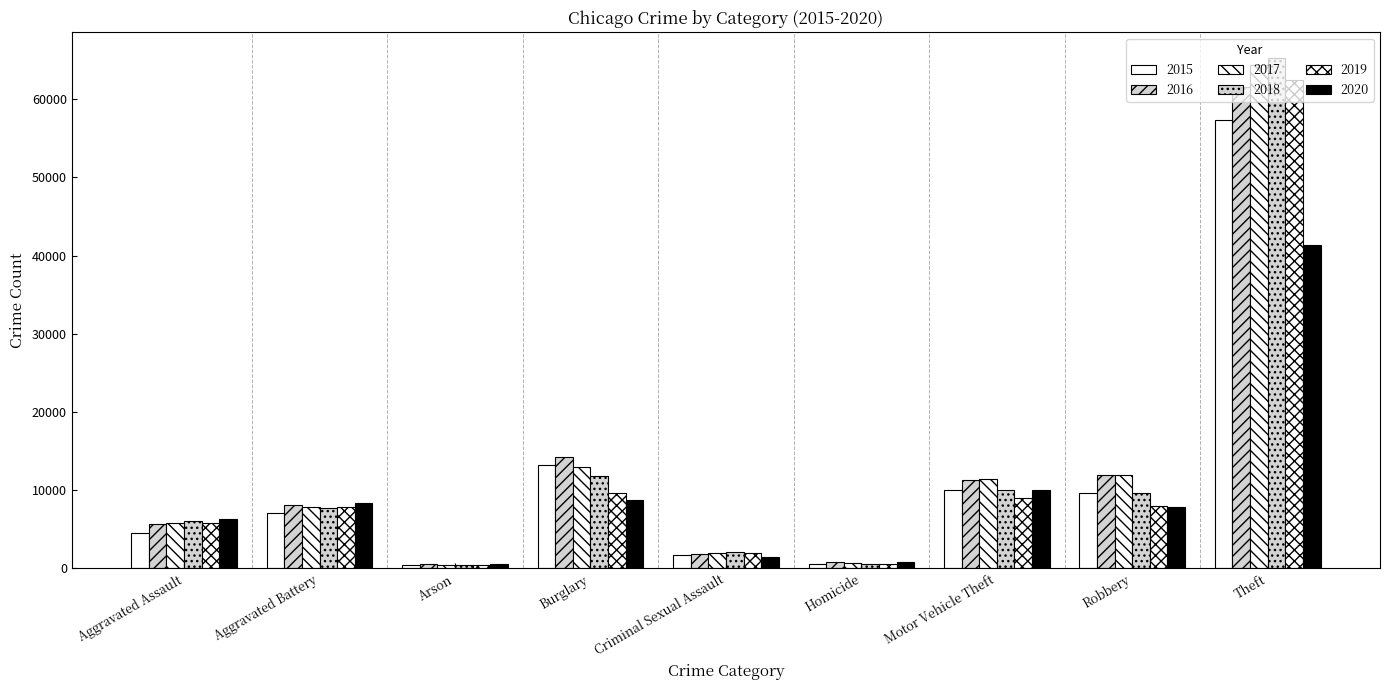

Read the 2019 value at Aggravated Battery, to the nearest 100.

7900